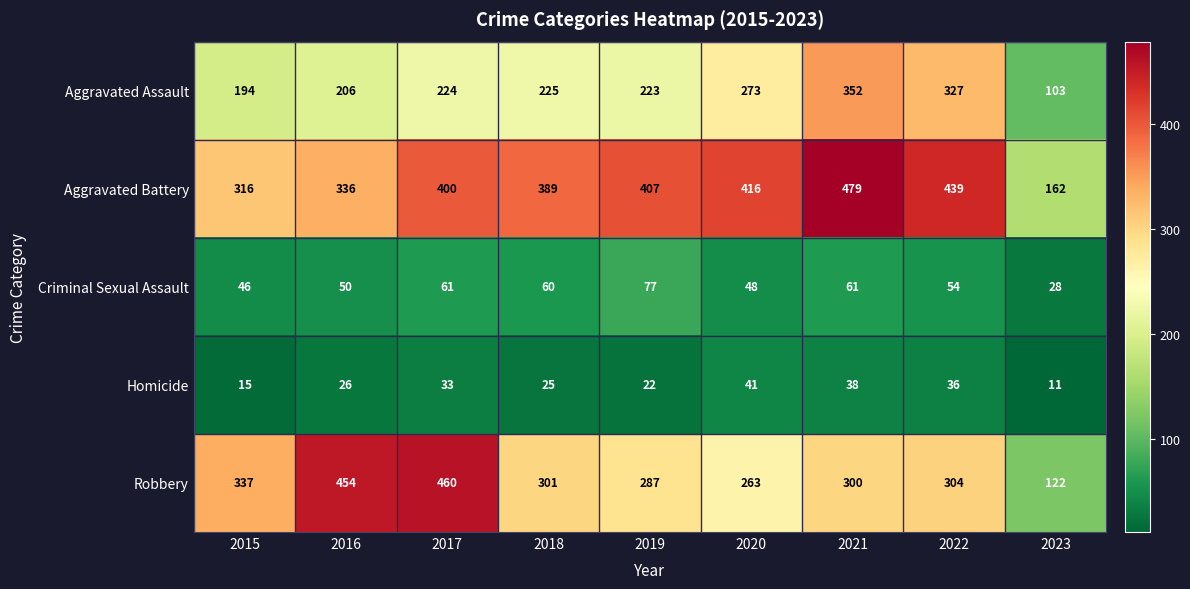

What is the difference between the maximum and minimum values in the Aggravated Assault series?

249